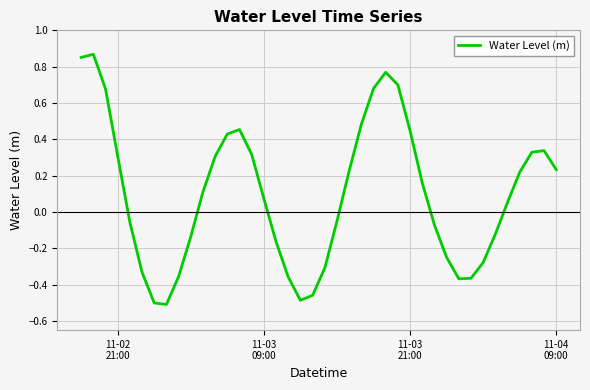

What is the difference between the maximum and minimum values?

1.4